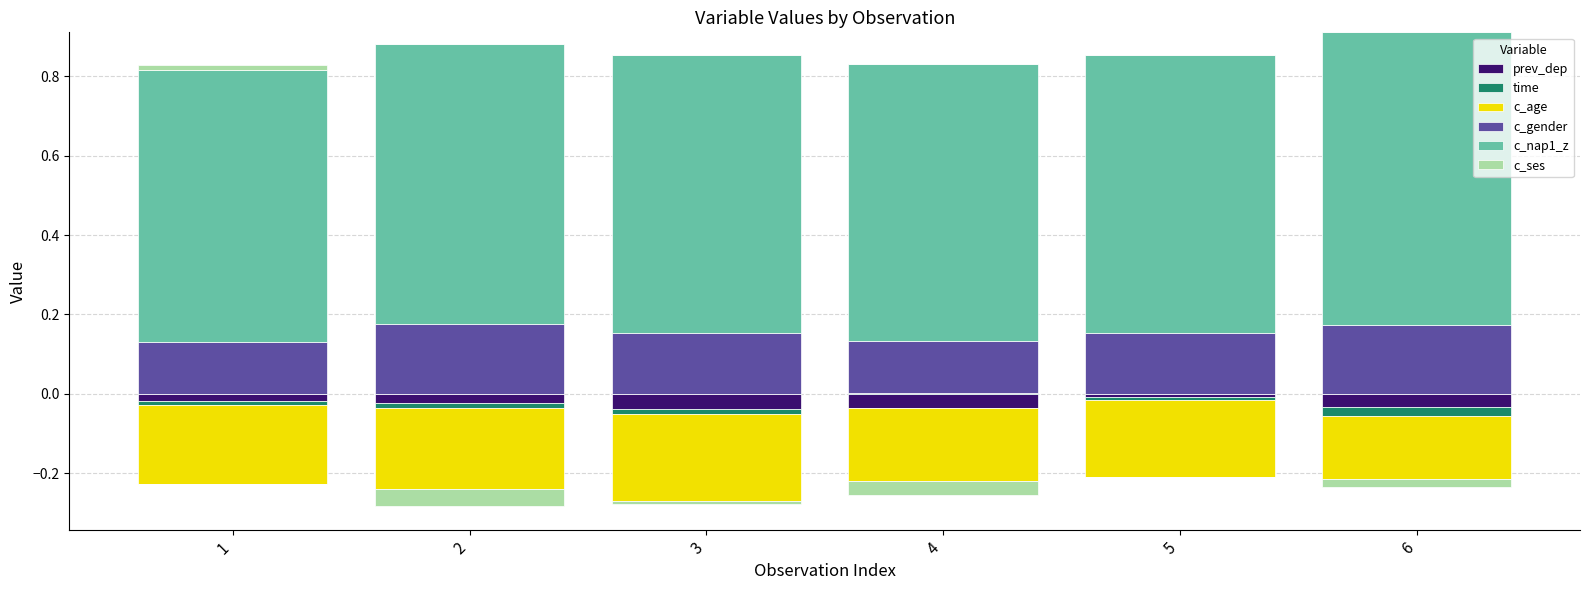

At how many categories does at least one series exceed 0?

6